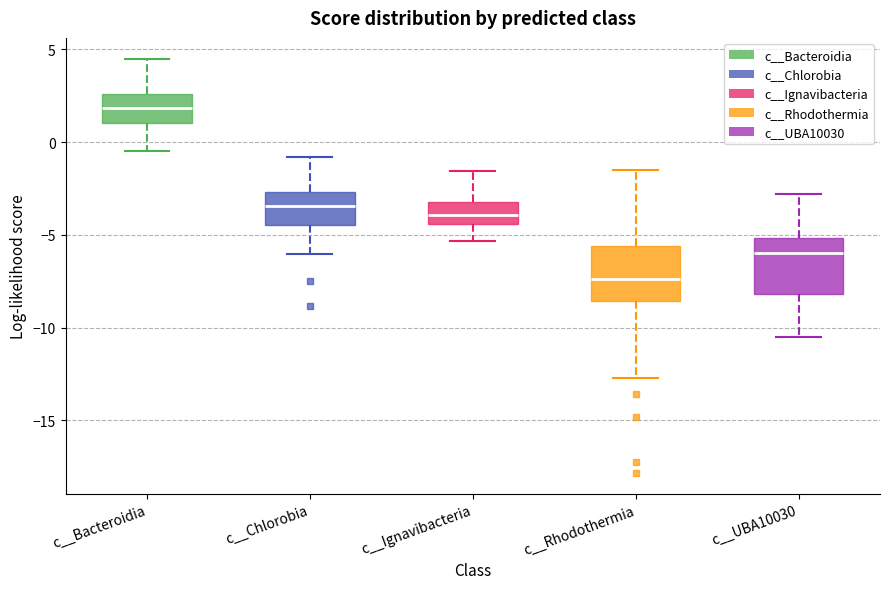

Reading left to right, read every box against the y-axis: the position of its median line, the range the box covers, and the ends of its whiskers. The values are not printed on the chart, so give them approximately, as read against the axis.

c__Bacteroidia: median 2.0, box 1.0 to 2.5, whiskers -0.5 to 4.5
c__Chlorobia: median -3.5, box -4.5 to -2.5, whiskers -6.0 to -1.0
c__Ignavibacteria: median -4.0, box -4.5 to -3.0, whiskers -5.5 to -1.5
c__Rhodothermia: median -7.5, box -8.5 to -5.5, whiskers -12.5 to -1.5
c__UBA10030: median -6.0, box -8.0 to -5.0, whiskers -10.5 to -3.0